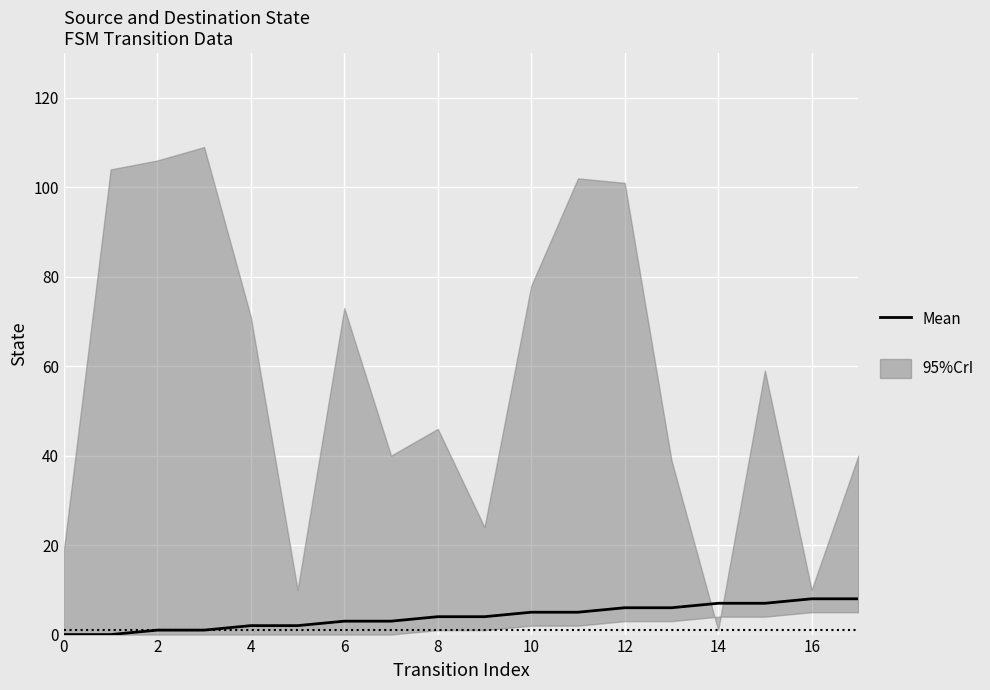

At which category does the chart reach its peak across all series?

16